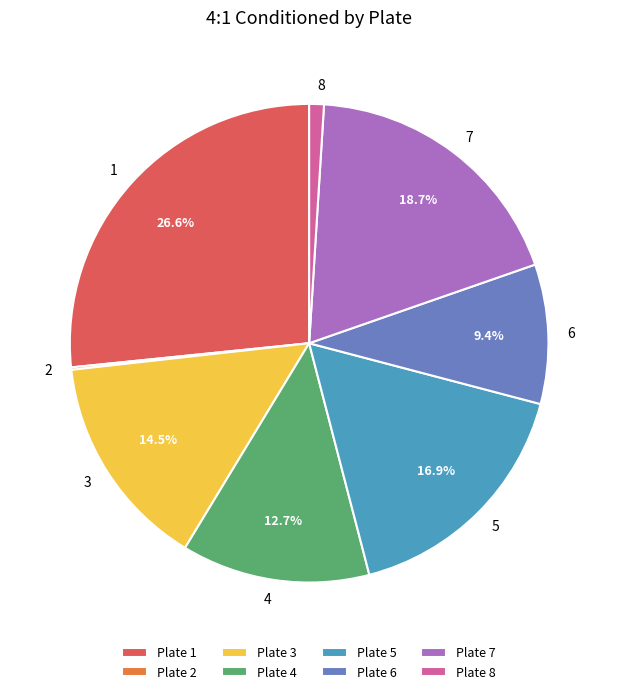

Approximately how many times larger is the value at Plate 6 compared to Plate 4?

0.7